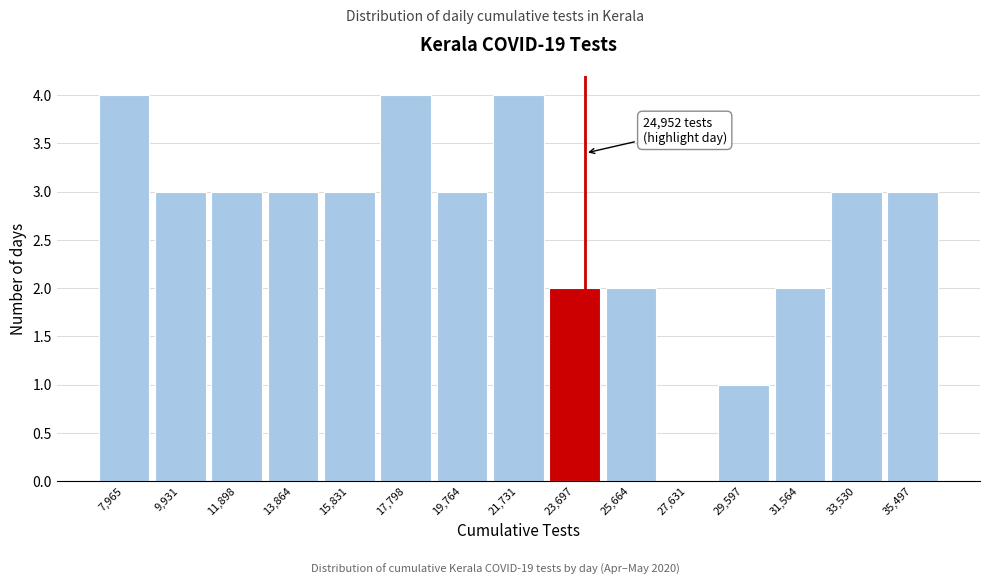

Reading left to right, extract all data points from this chart.

7,965=4	9,931=3	11,898=3	13,864=3	15,831=3	17,798=4	19,764=3	21,731=4	23,697=2	25,664=2	27,631=0	29,597=1	31,564=2	33,530=3	35,497=3